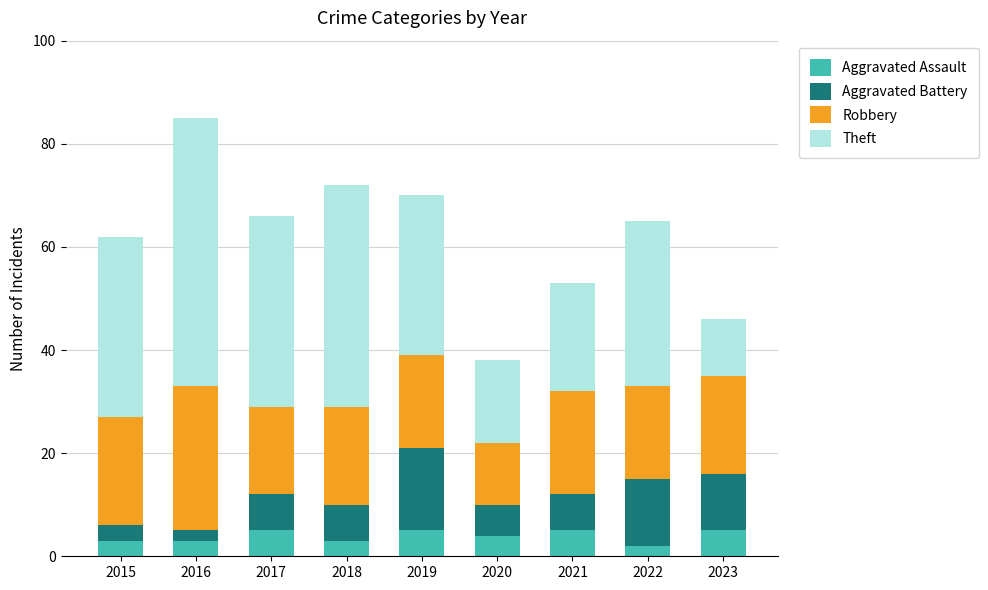

What is the highest value of the Aggravated Assault series?

5